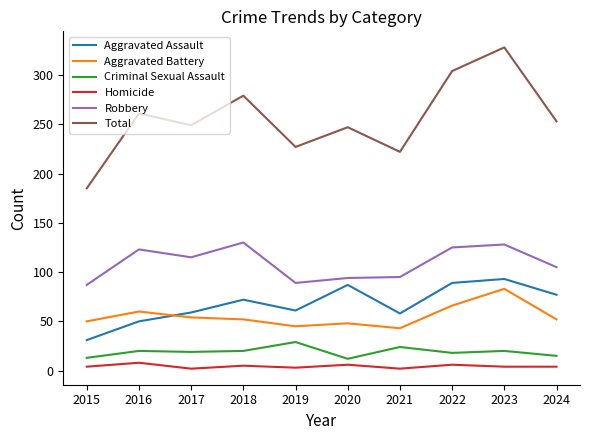

The Robbery series shows 143 at 2020. True or false?

False